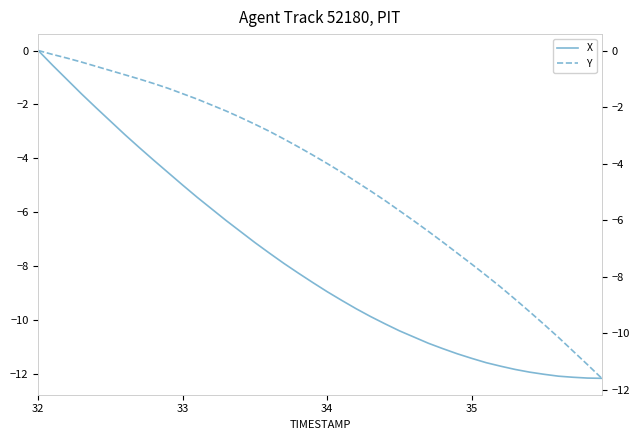

What is the difference between the second highest and minimum values in the X series?

11.6